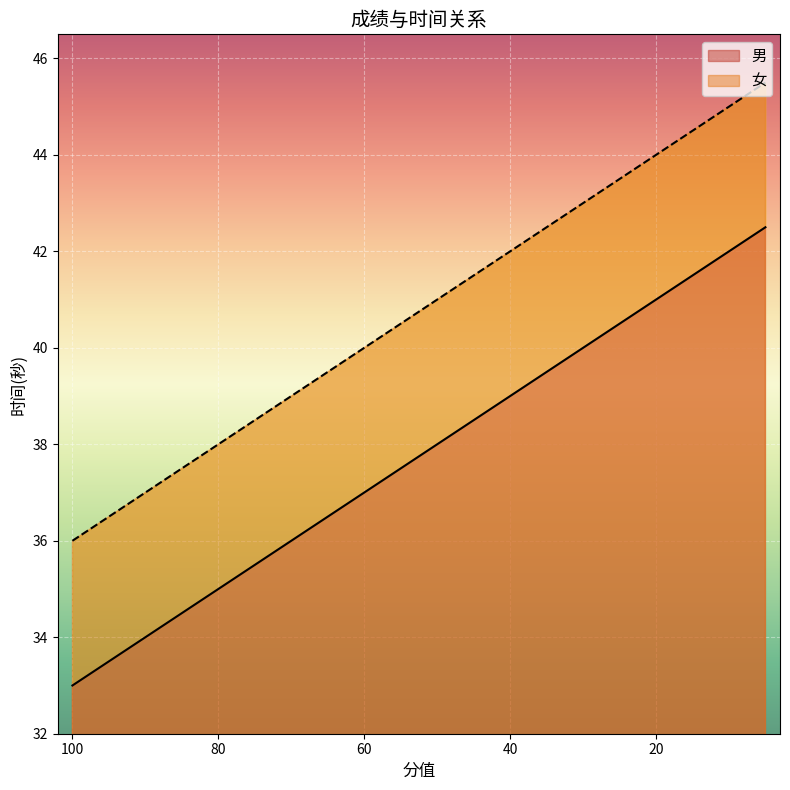

What is the value of the 男 point at the 9th from the left?

37.0